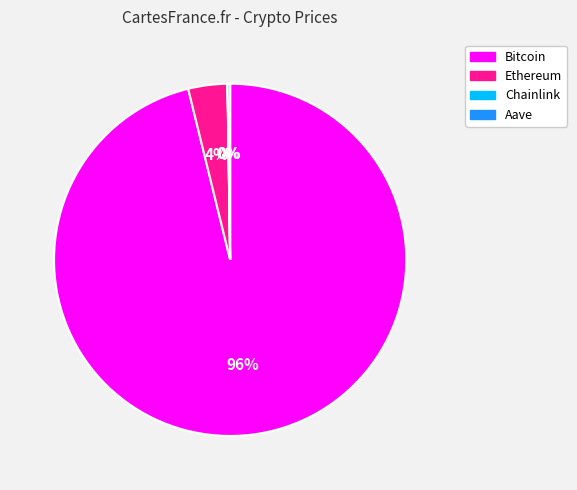

Which category has the biggest portion of the pie?

Bitcoin